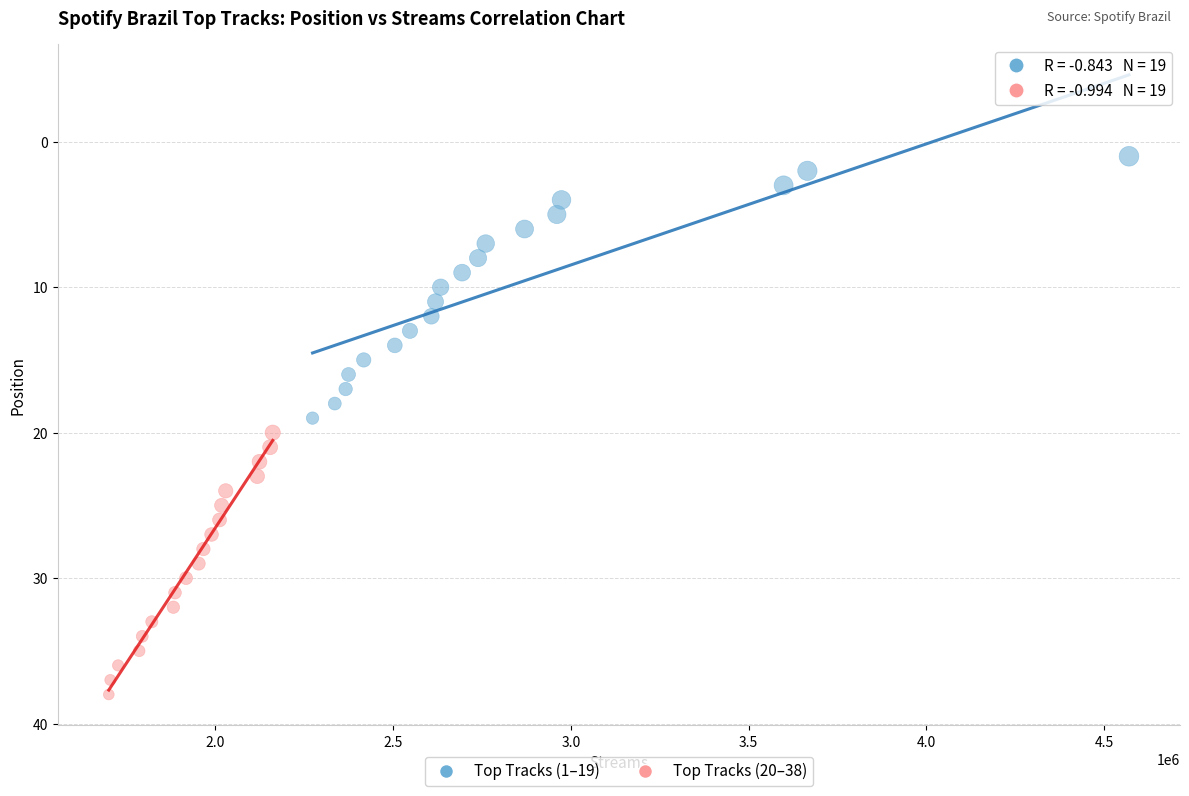

Which series reaches the maximum Y coordinate?

Top Tracks (20–38)